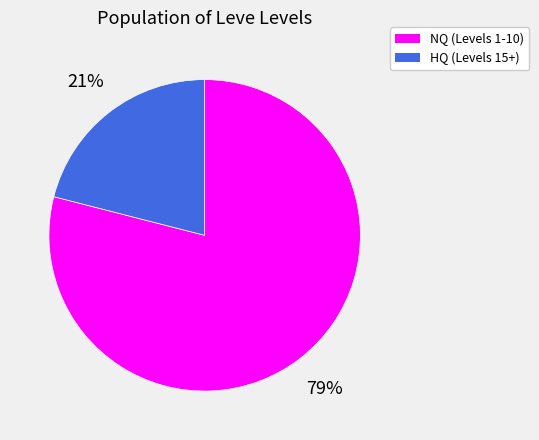

Which category has the biggest portion of the pie?

NQ (Levels 1-10)